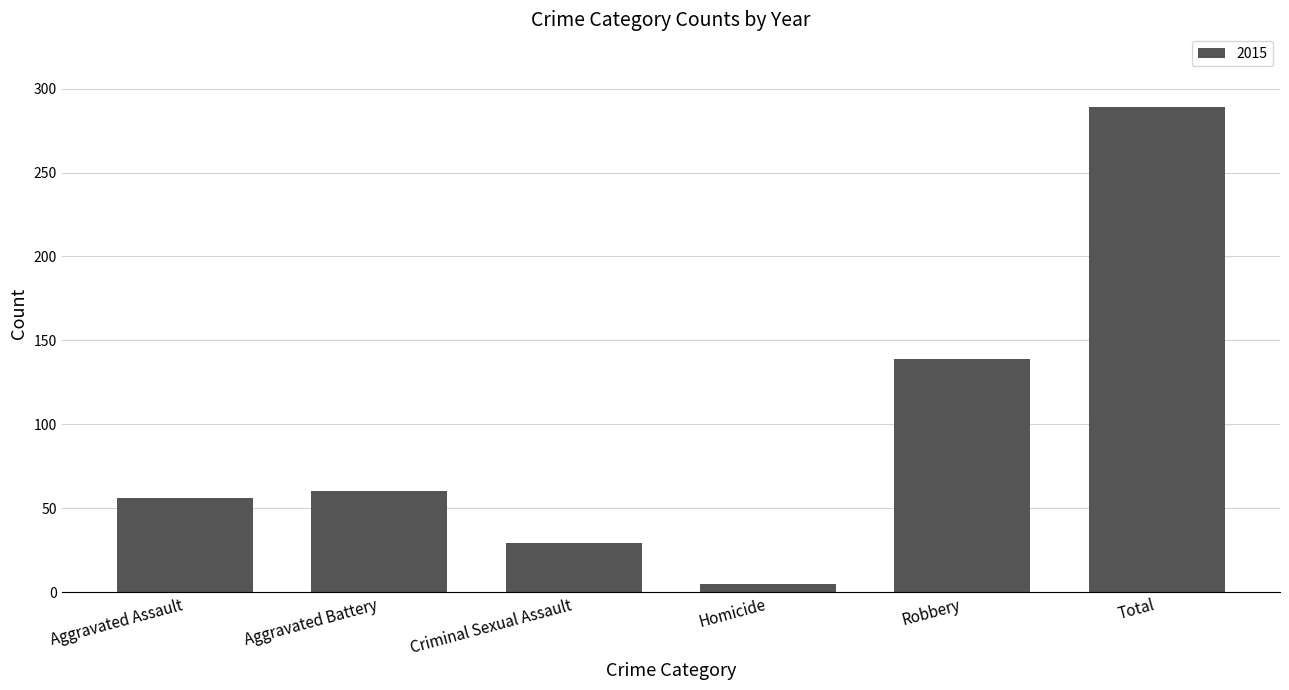

What is the sum of the values at Total and Aggravated Battery?

349